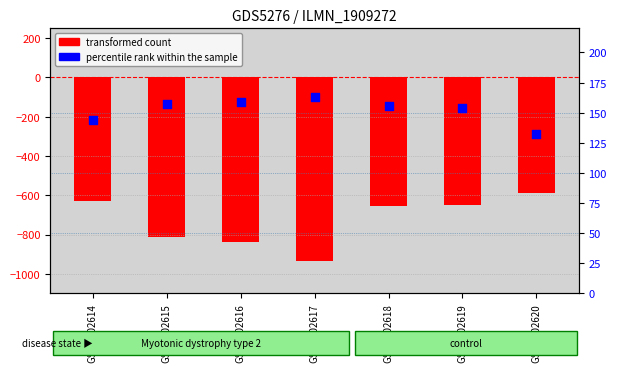

Which series has the largest Y range (max minus min)?

transformed count